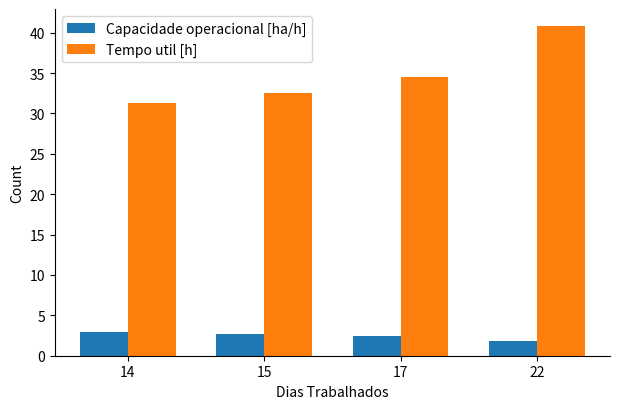

List the series in order of their overall mean, lowest first.

Capacidade operacional [ha/h], Tempo util [h]